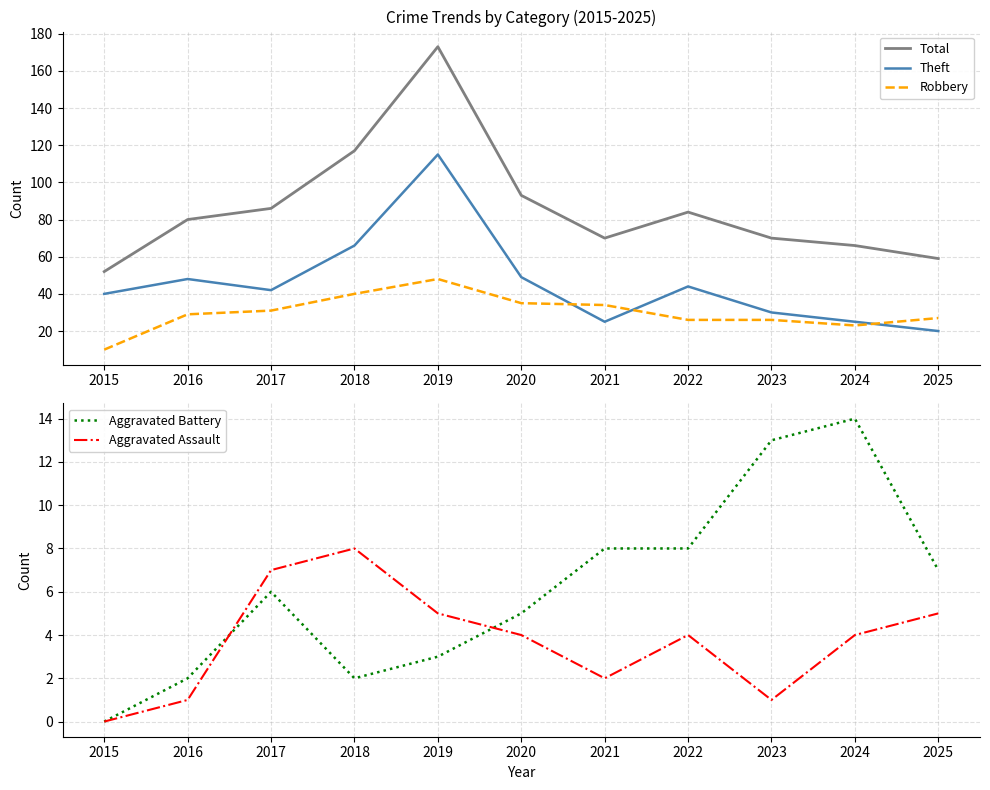

What is the total value across all series at 2024?

132